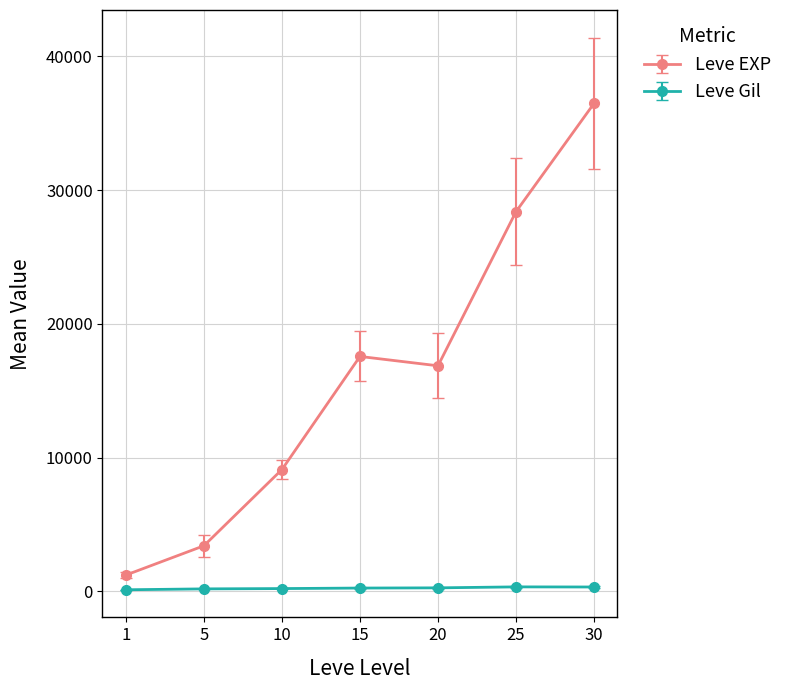

True or false: Leve Gil and Leve EXP intersect in this chart.

False